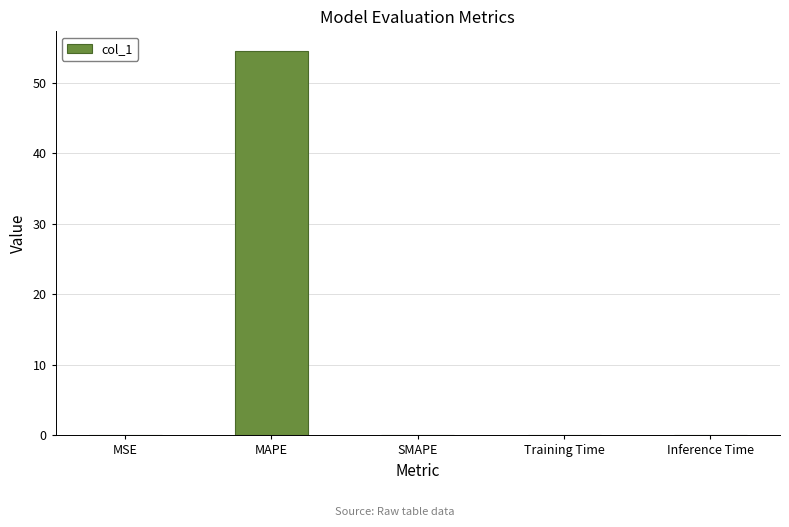

The value at MAPE is 75.2. True or false?

False